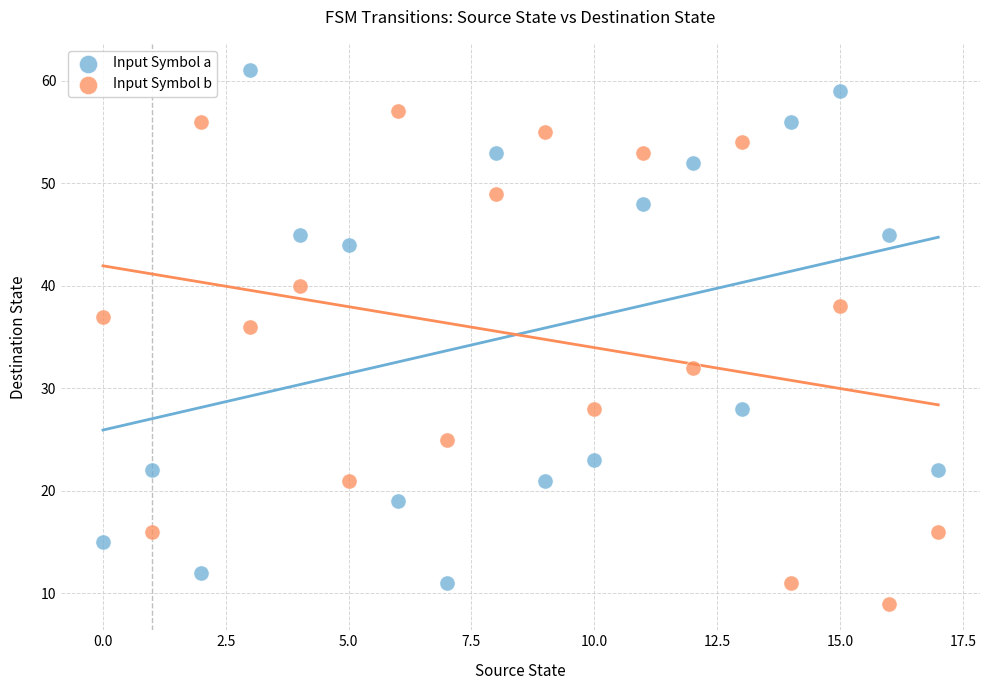

Which series reaches the minimum Y coordinate?

Input Symbol b